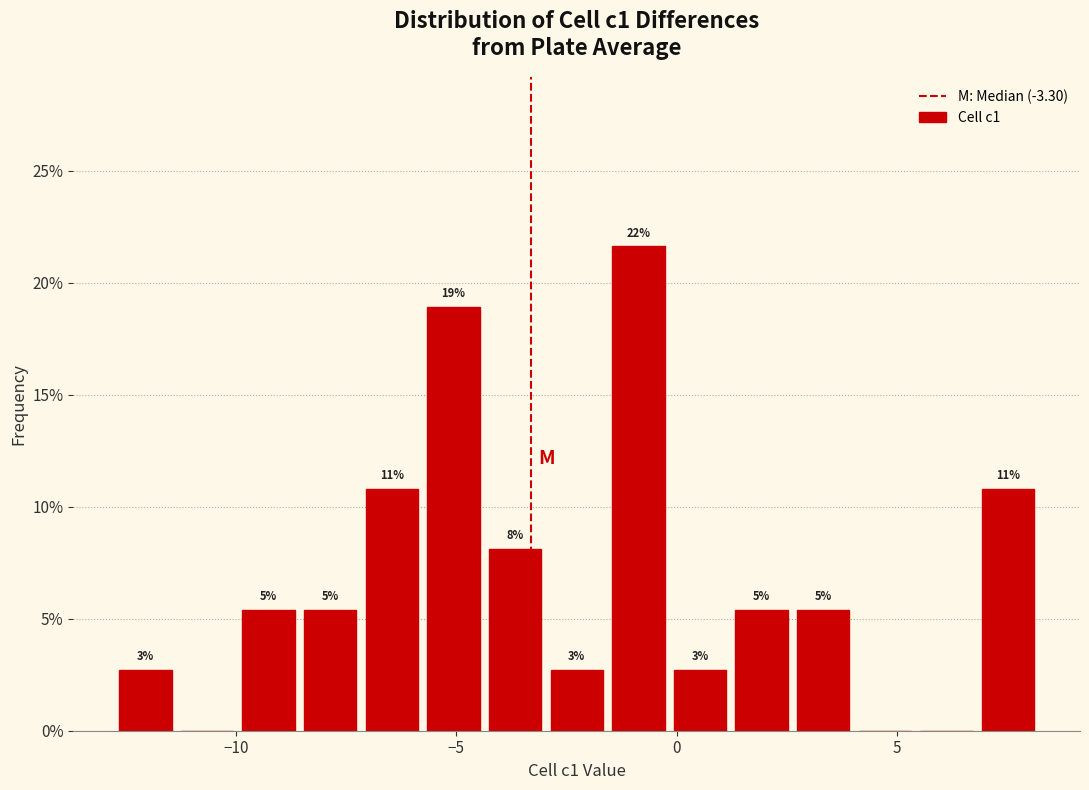

Read against the x-axis, roughly where is the centre of the tallest bar?

-1.0